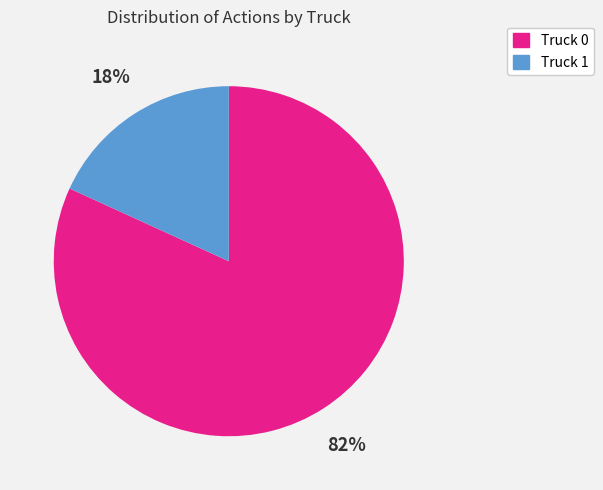

How many segments does this pie chart have?

2